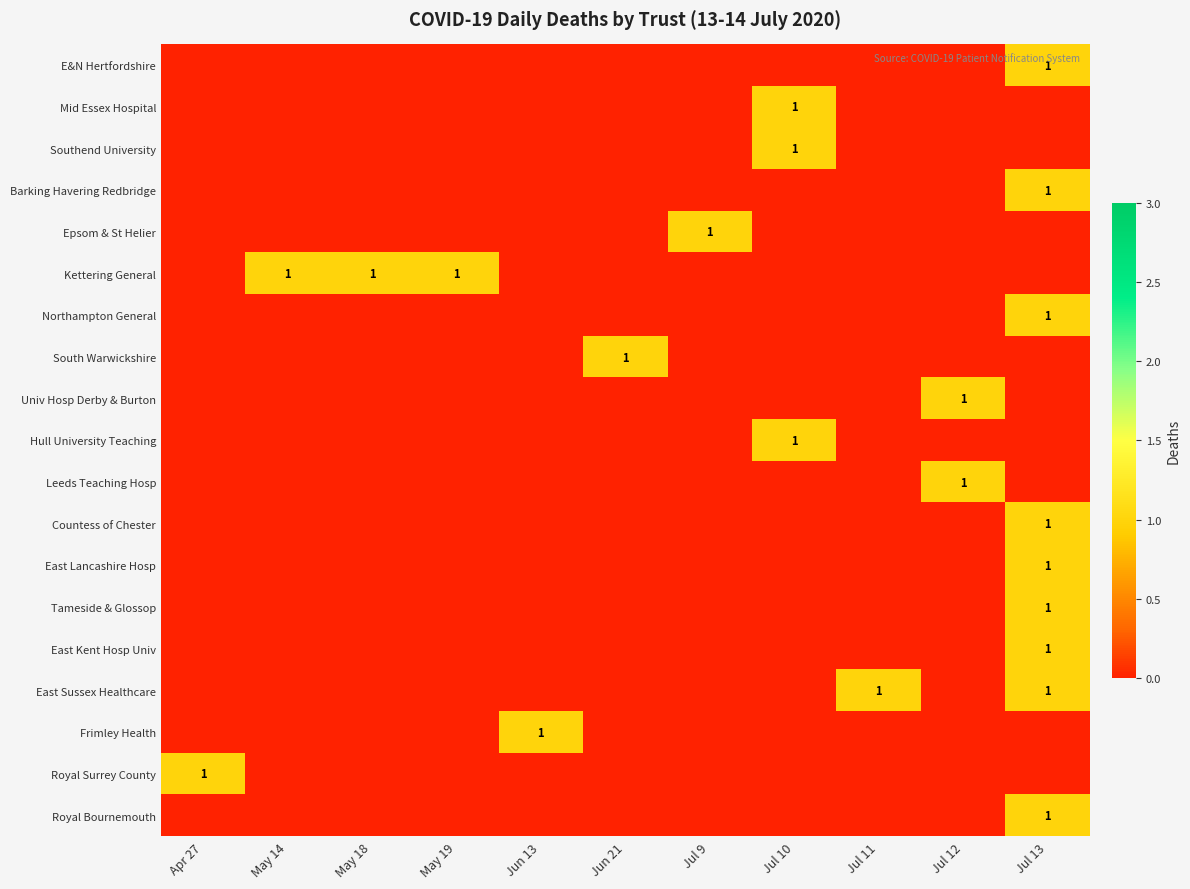

Is the value of East Sussex Healthcare at Jun 21 greater than the value of Kettering General at Jul 11?

No